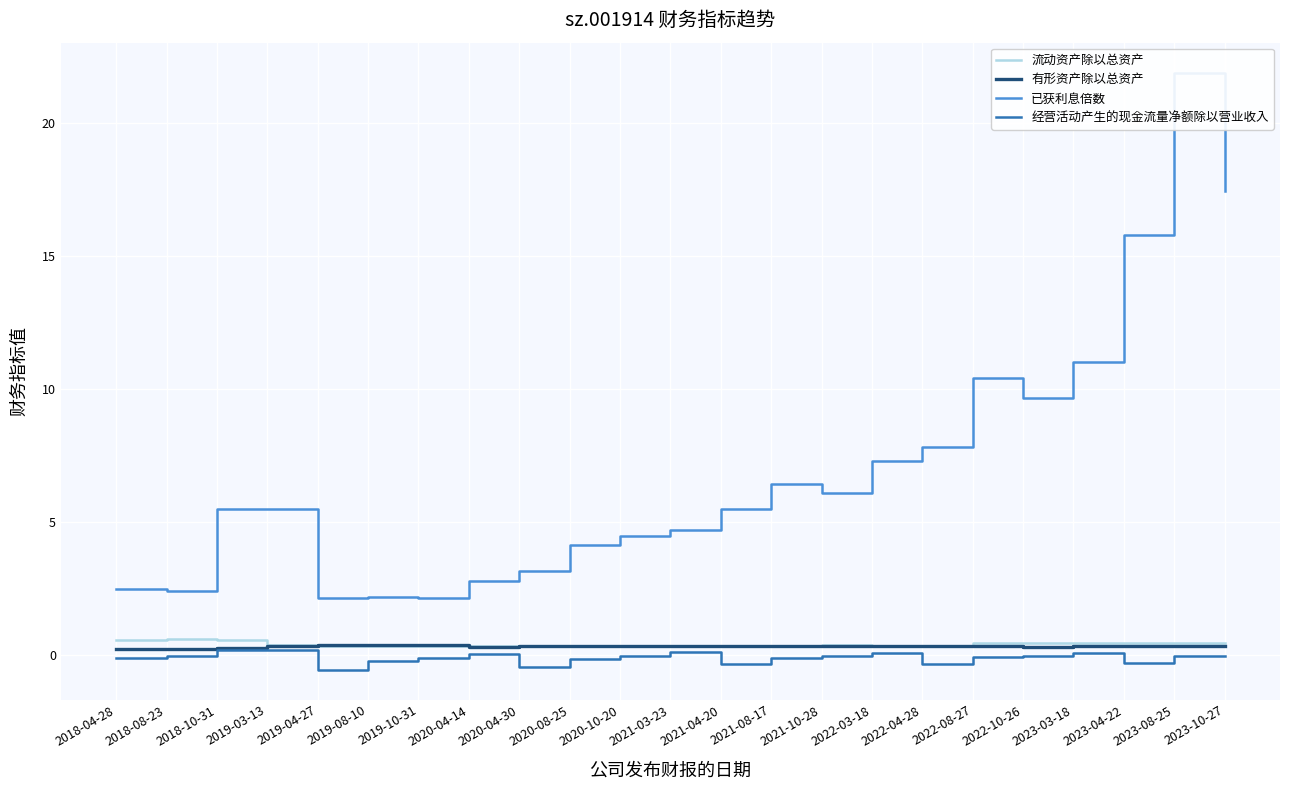

Count the 流动资产除以总资产 values in the range 0 to 1.

23